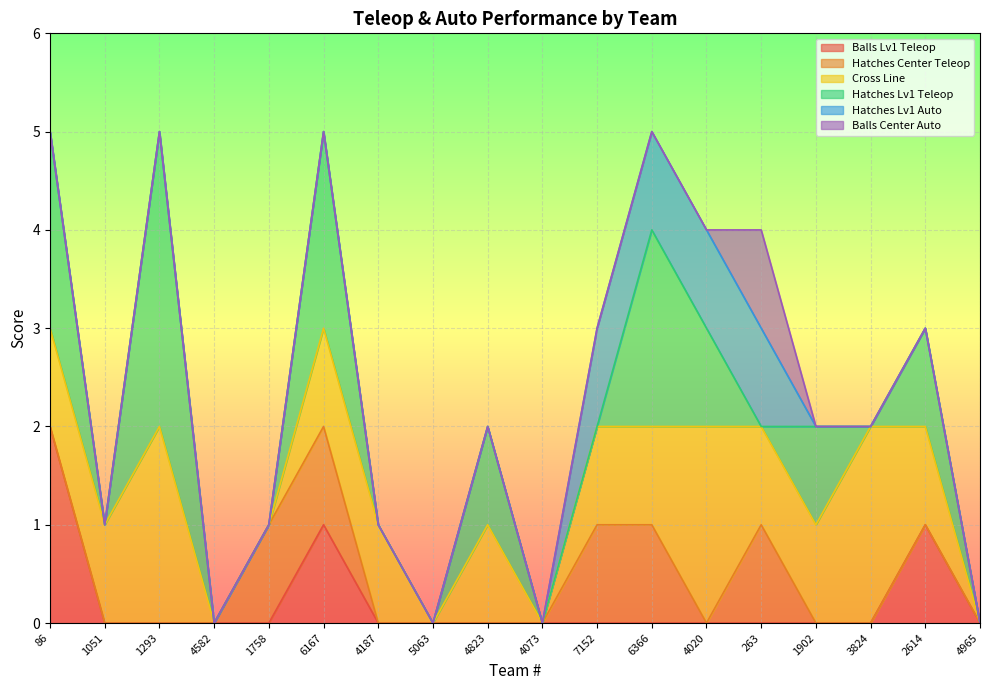

True or false: Hatches Center Teleop has more than 1 points higher than both neighbors.

False